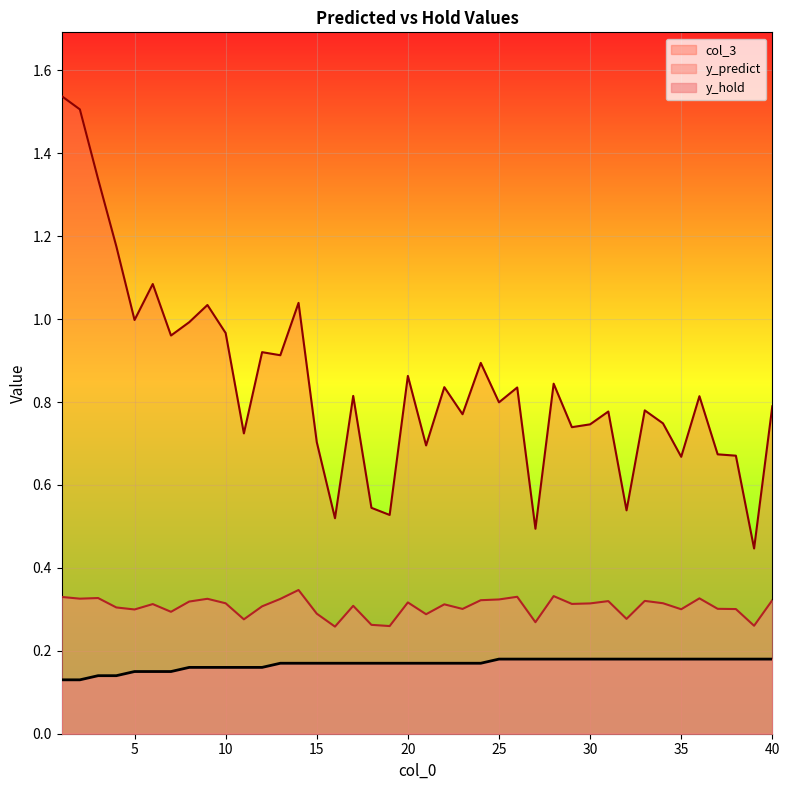

The value of y_hold at 4 is 0.1. True or false?

False